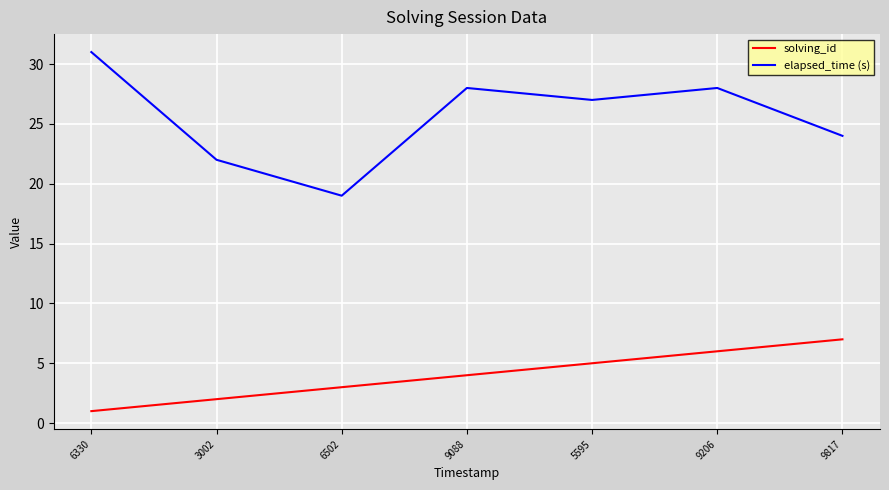

What is the difference between the highest and lowest values at 5595?

22